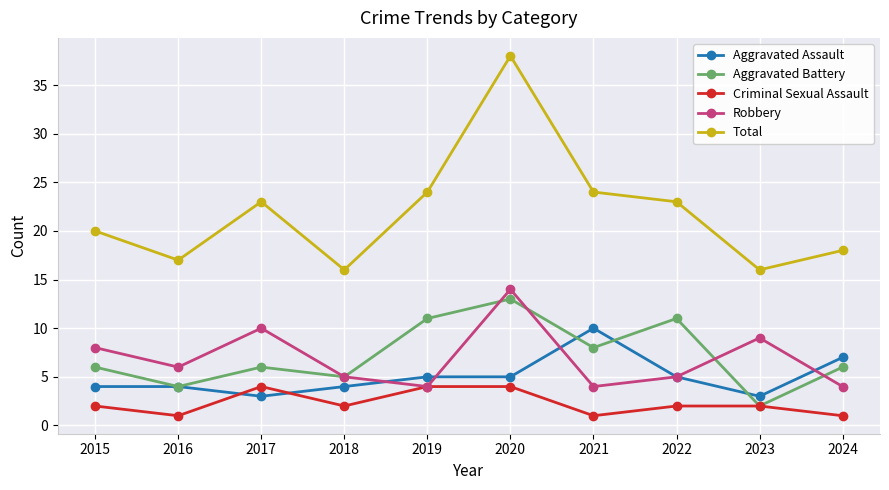

True or false: Criminal Sexual Assault and Total intersect in this chart.

False